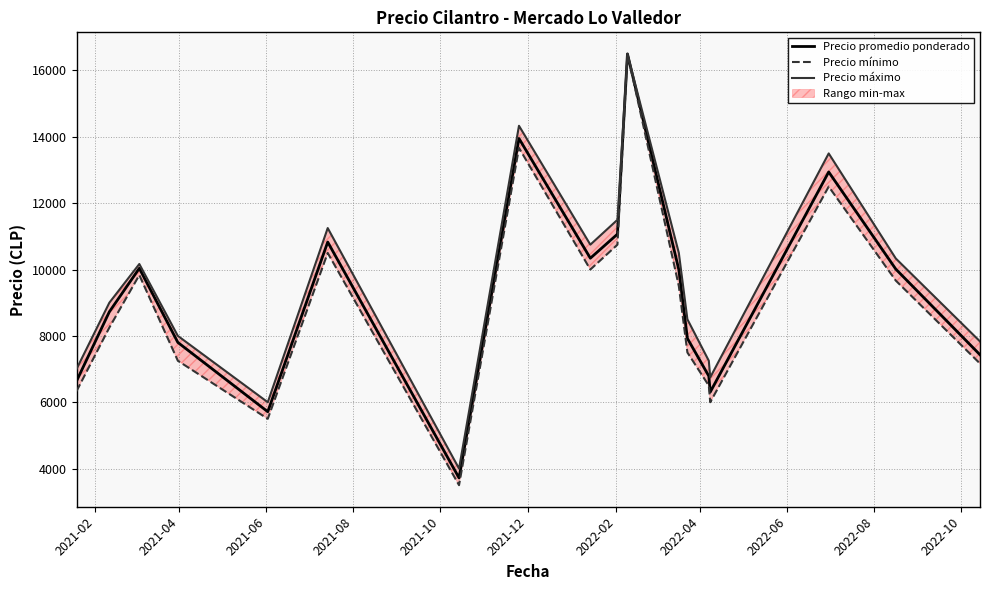

What is the minimum value for Precio promedio ponderado?

3719.0